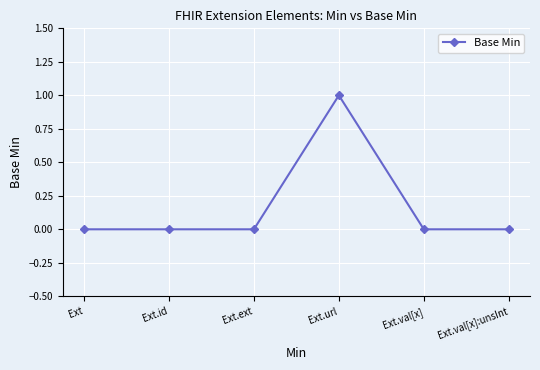

How many categories are shown in the chart?

6